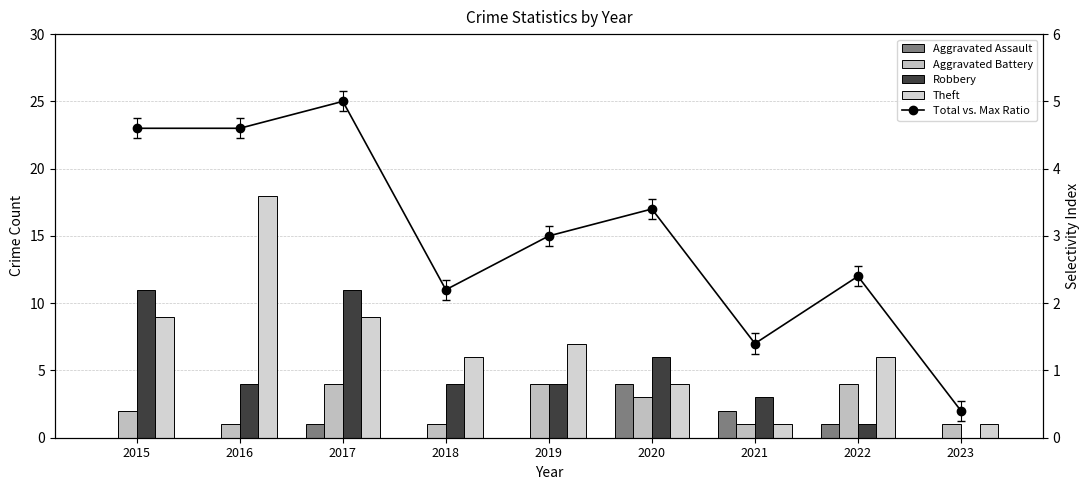

Reading right to left, transcribe all the data shown in this chart.

Aggravated Assault: 0.0	1.0	2.0	4.0	0.0	0.0	1.0	0.0	0.0
Aggravated Battery: 1.0	4.0	1.0	3.0	4.0	1.0	4.0	1.0	2.0
Robbery: 0.0	1.0	3.0	6.0	4.0	4.0	11.0	4.0	11.0
Theft: 1.0	6.0	1.0	4.0	7.0	6.0	9.0	18.0	9.0
Total vs. Max Ratio: 0.4	2.4	1.4	3.4	3.0	2.2	5.0	4.6	4.6